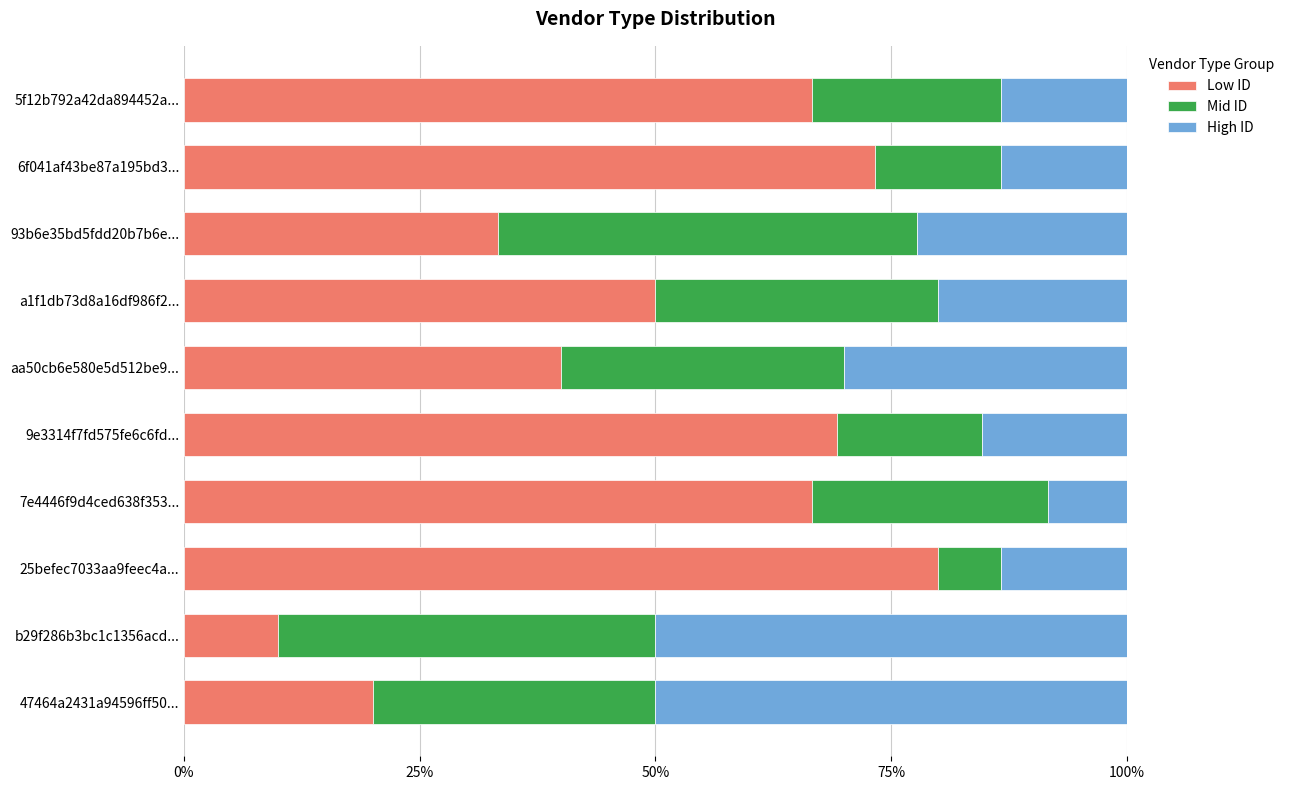

What is the sum of the Low ID values at b29f286b3bc1c1356acd... and 5f12b792a42da894452a...?

76.7